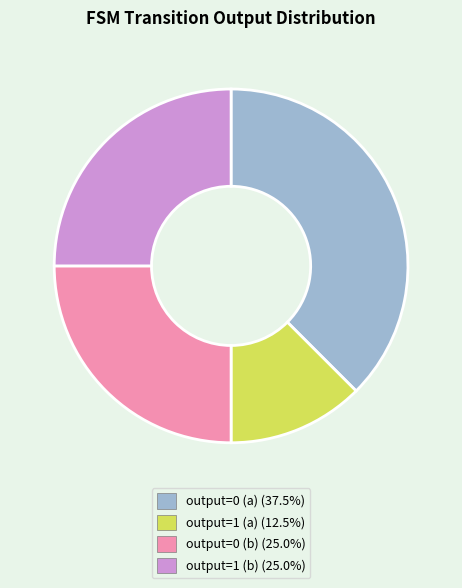

Is there a majority slice in this chart?

No